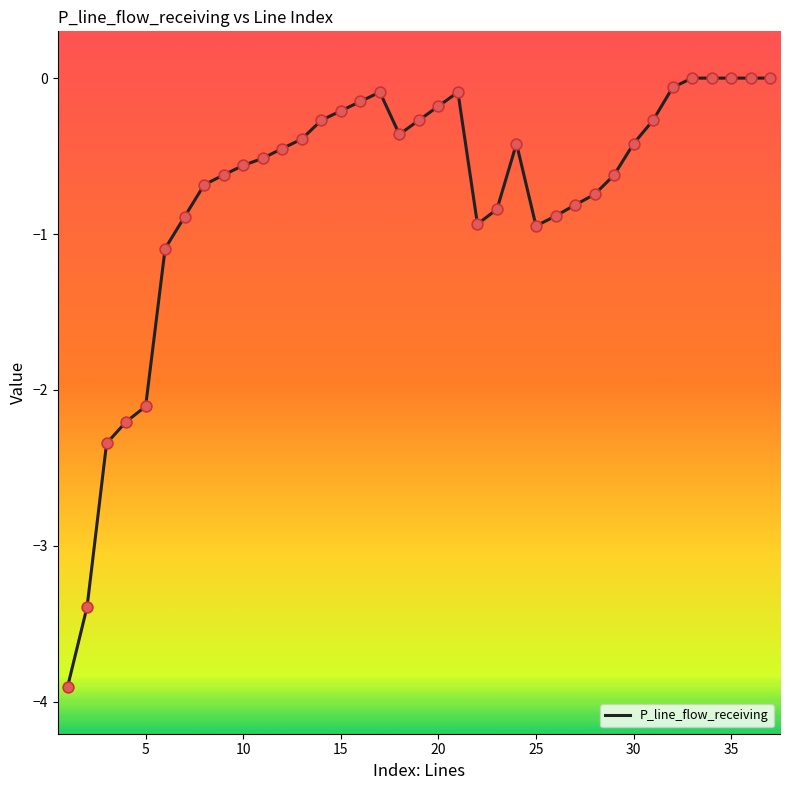

What is the smallest value displayed?

-3.9